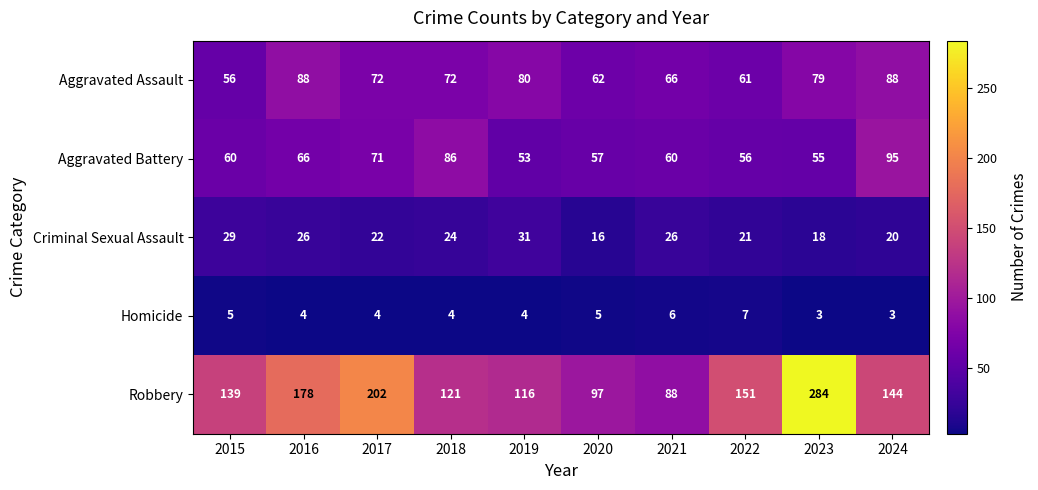

What is the approximate value of Homicide at 2020?

5